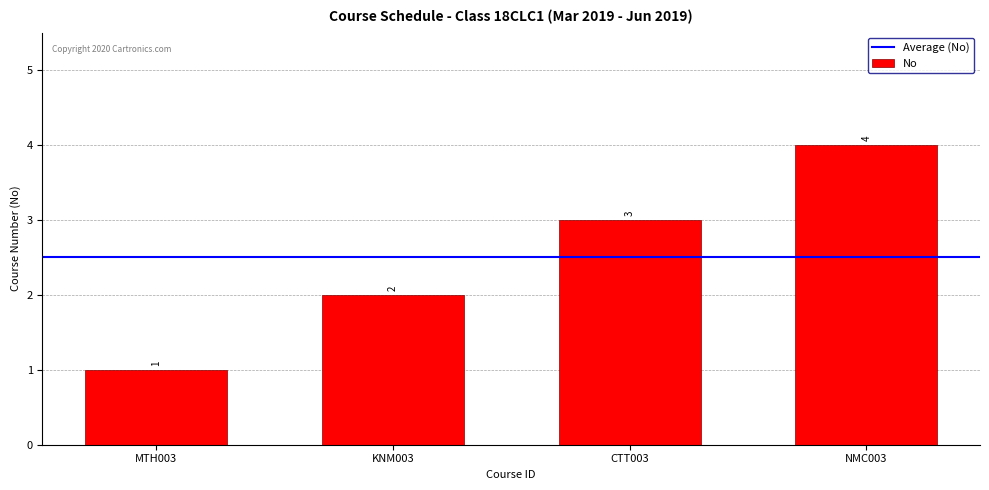

What is the smallest value displayed?

1